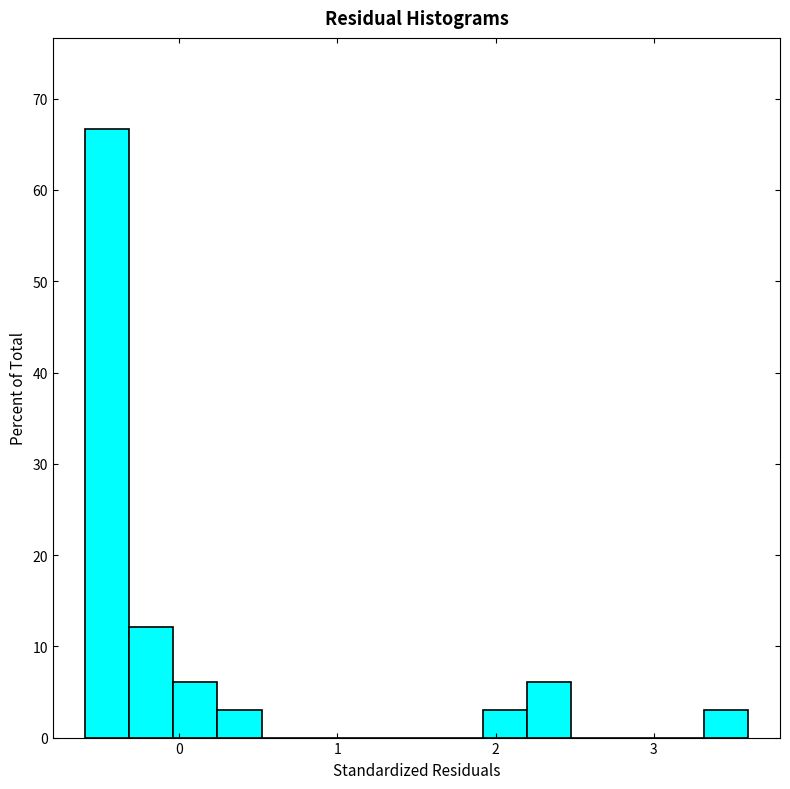

Read against the x-axis, roughly where is the centre of the tallest bar?

-0.5